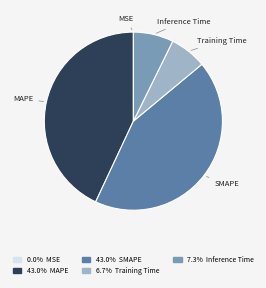

Does any single category account for the majority?

No